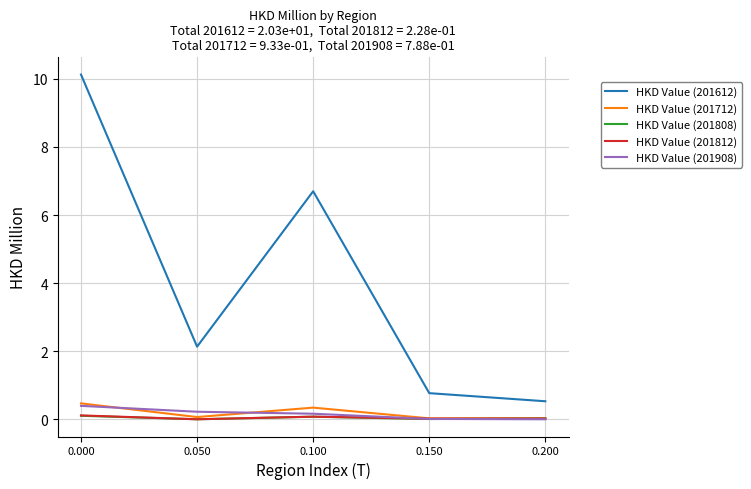

Which series has the largest range (max minus min)?

HKD Value (201612)